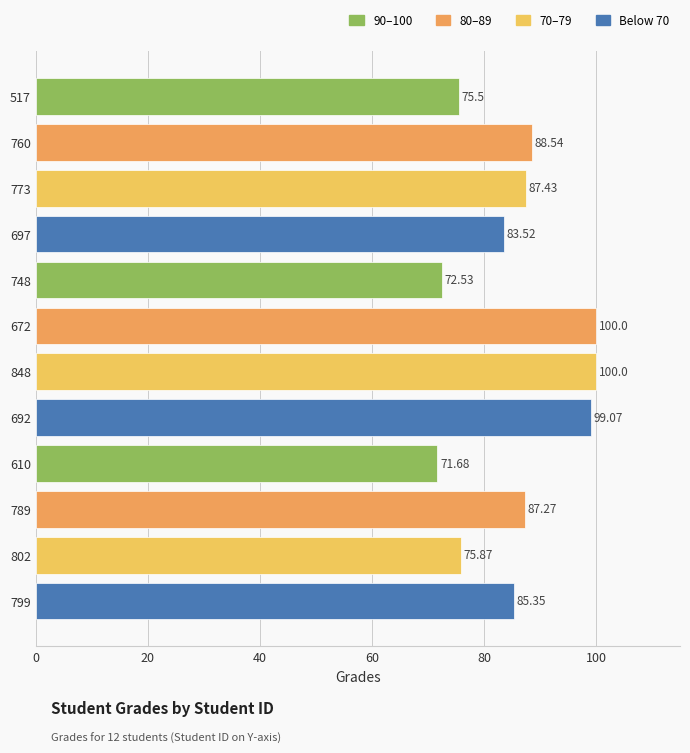

What is the smallest value displayed?

71.7